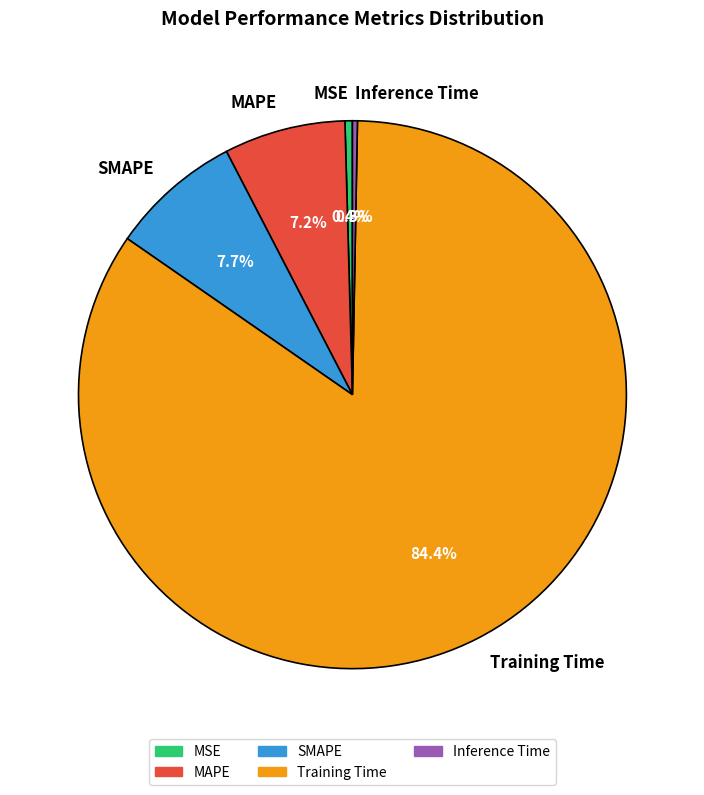

To the nearest percent, what portion does MAPE represent?

7%